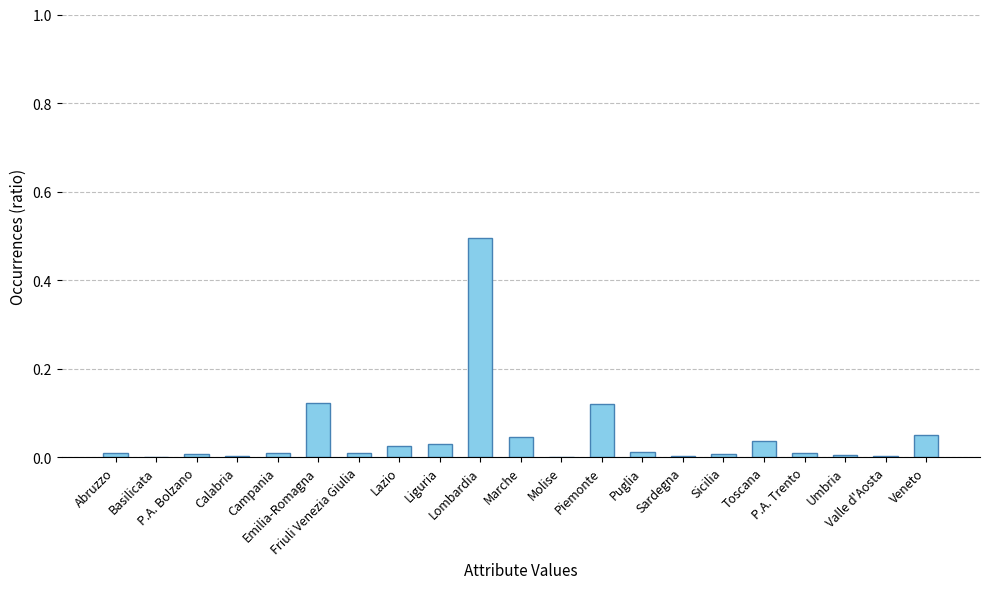

What is the maximum value shown in the chart?

0.5